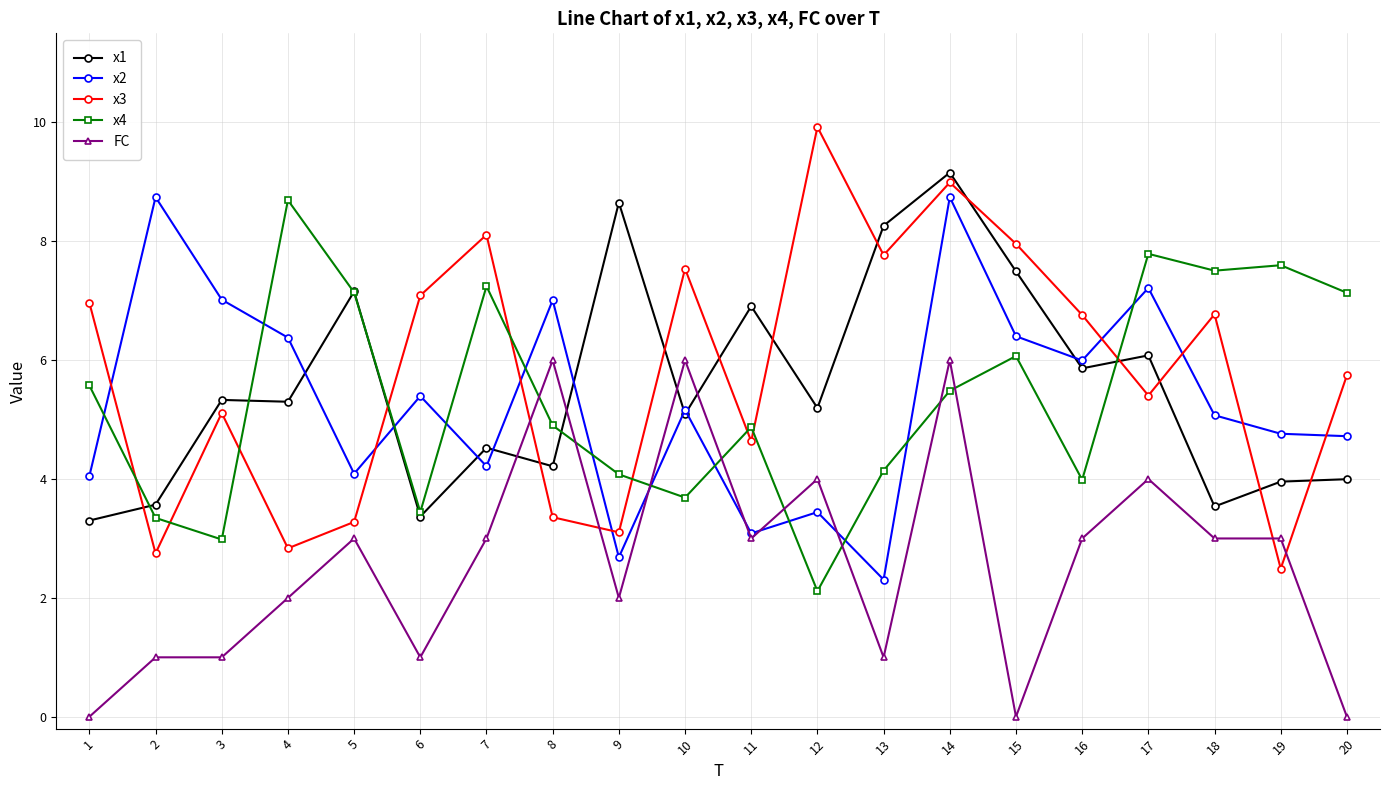

The x1 series shows 8.3 at 4. True or false?

False